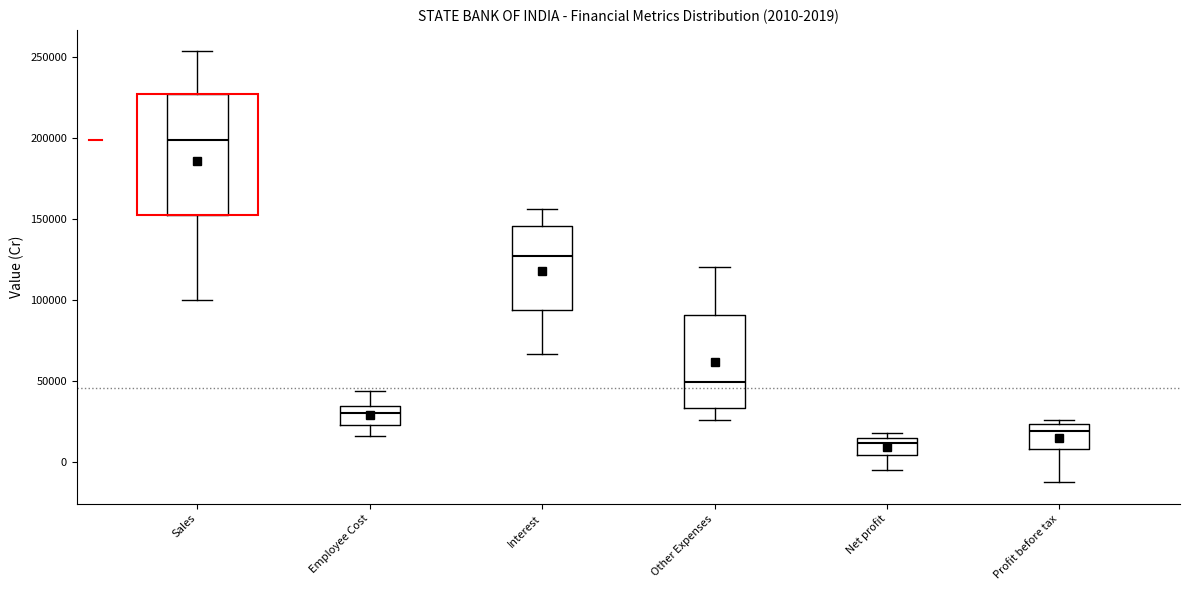

Which box is the tallest, from its lower edge to its upper edge?

Sales